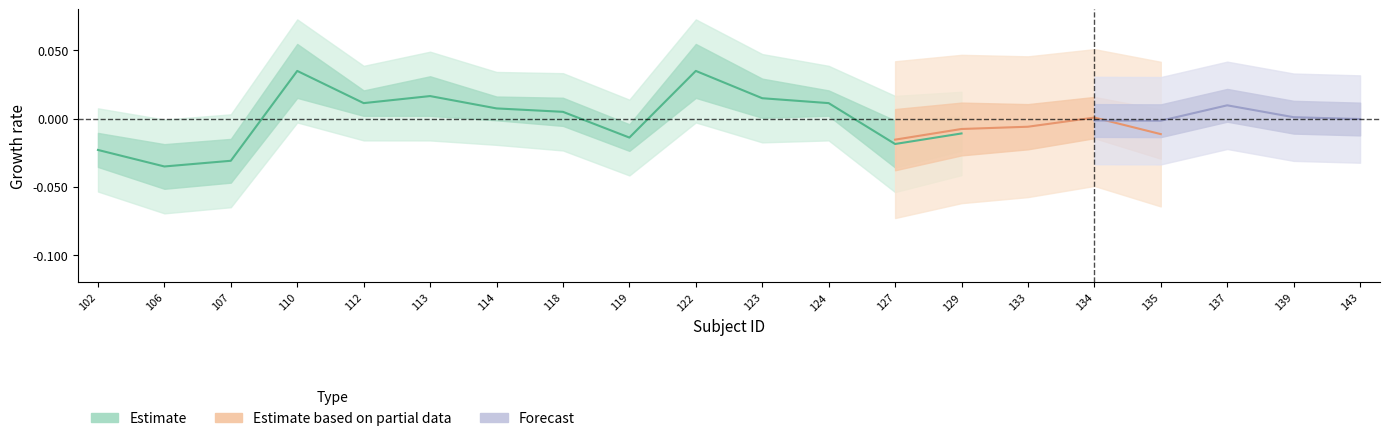

Which label corresponds to the largest value in the chart?

110